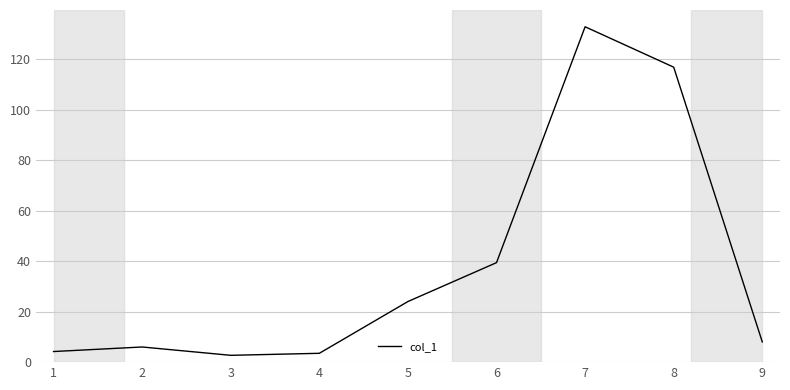

What is the average value?

37.5